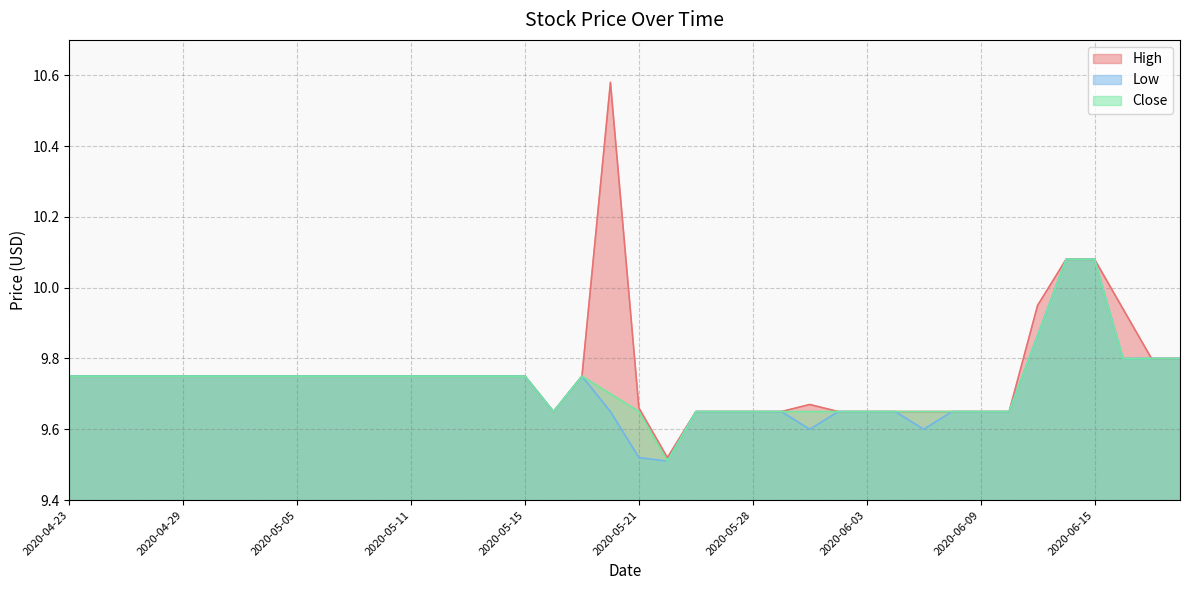

Rank the series by their average value, from lowest to highest.

Low, Close, High